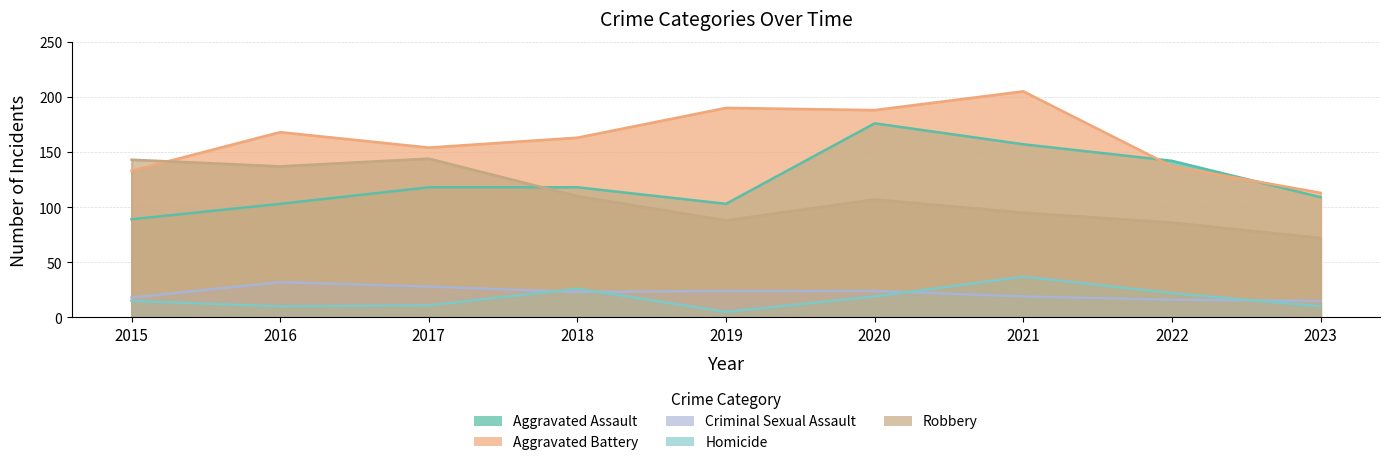

The Aggravated Battery series shows 61 at 2018. True or false?

False